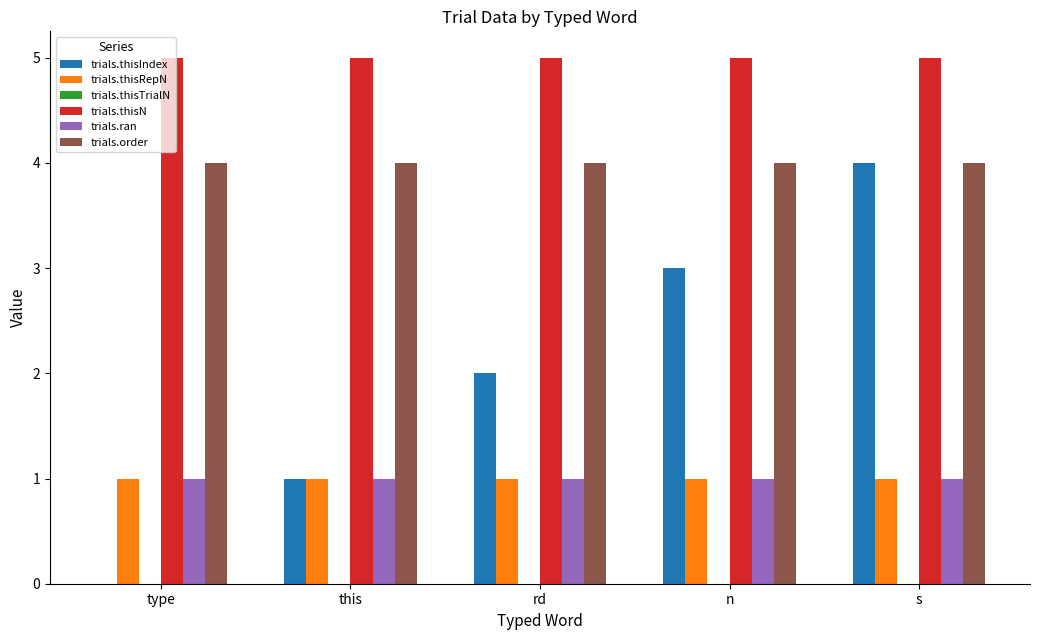

What is the maximum value for trials.thisN?

5